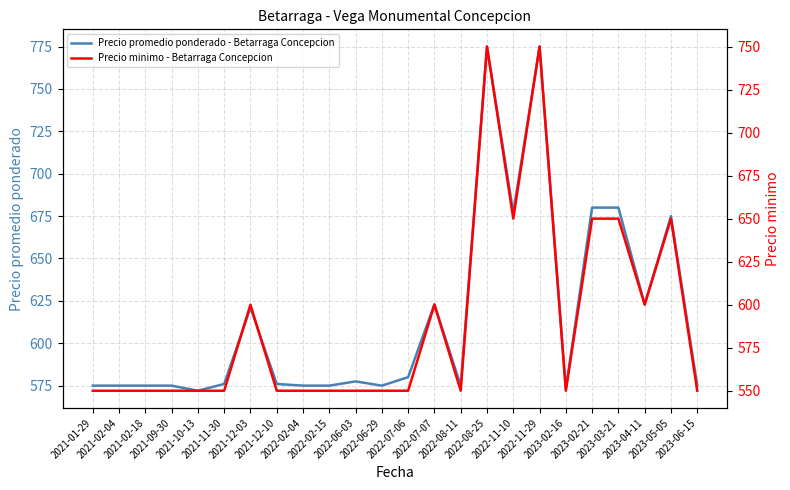

In Precio promedio ponderado - Betarraga Concepcion, how many points are lower than both neighbors (excluding endpoints)?

6